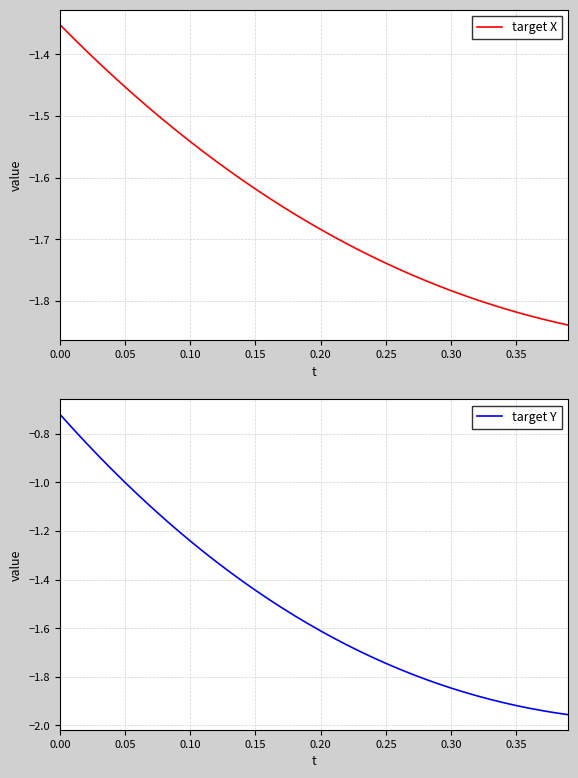

Rank the series by their average value, from highest to lowest.

target Y, target X